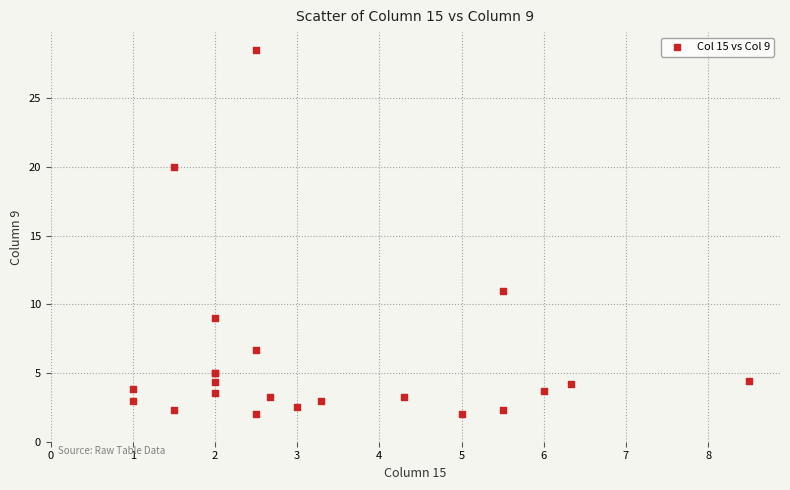

What Y value in the scatter plot is closest to 15?

11.0